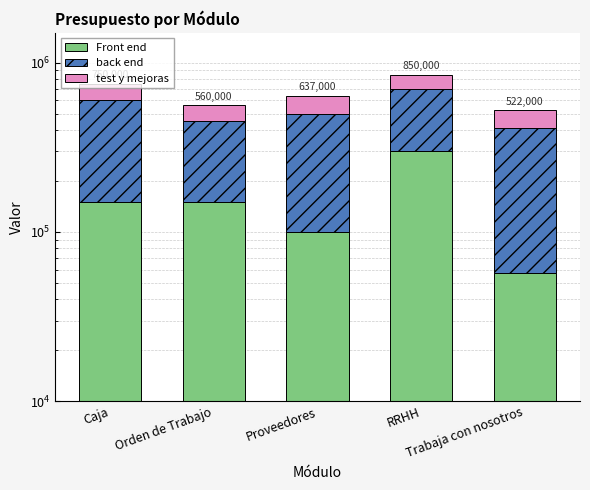

Between Orden de Trabajo and RRHH, which series saw the biggest shift?

Front end